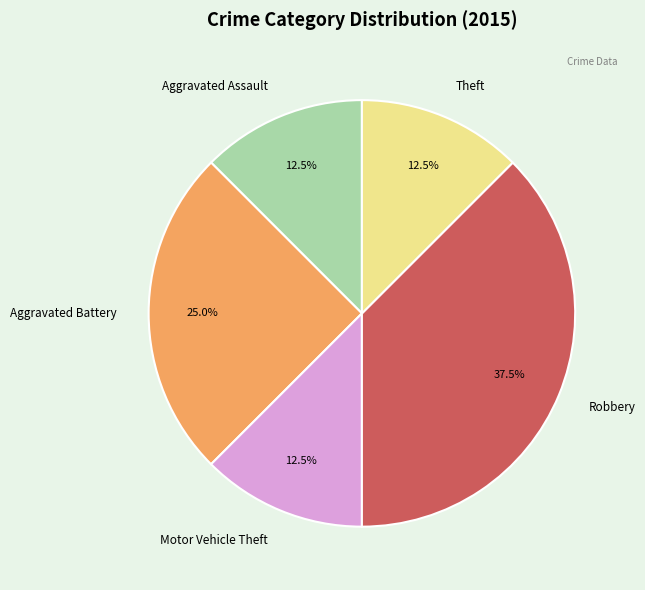

Between Robbery and Theft, which is larger?

Robbery